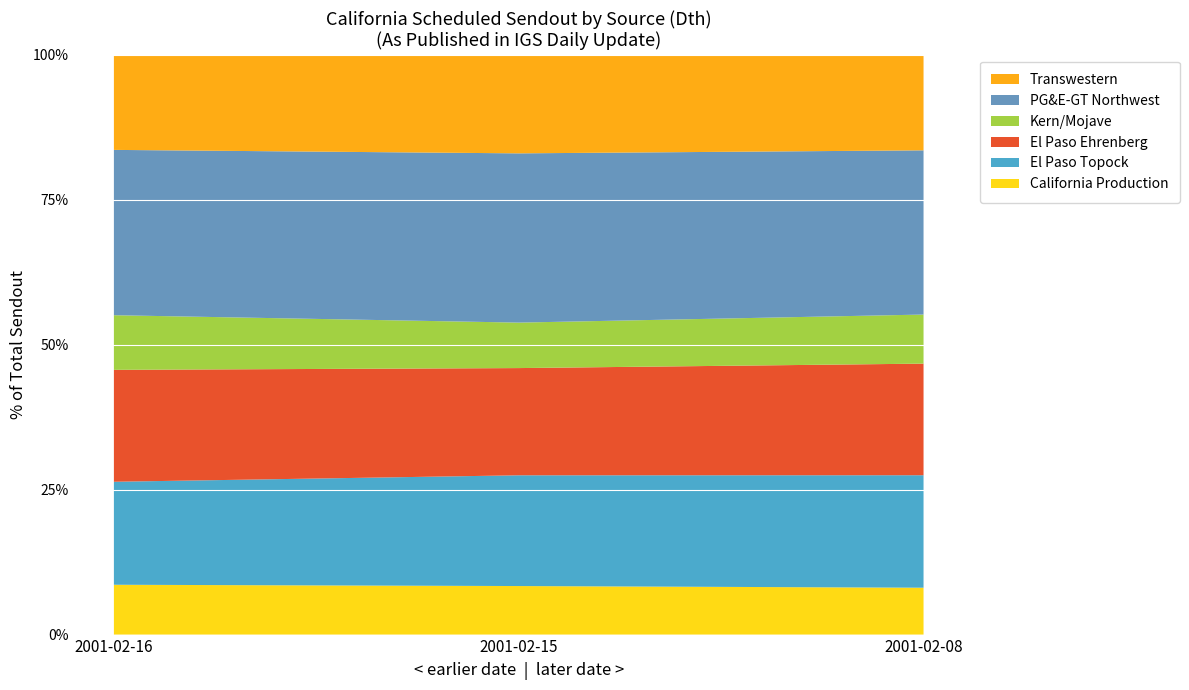

Which series has the largest range (max minus min)?

El Paso Topock